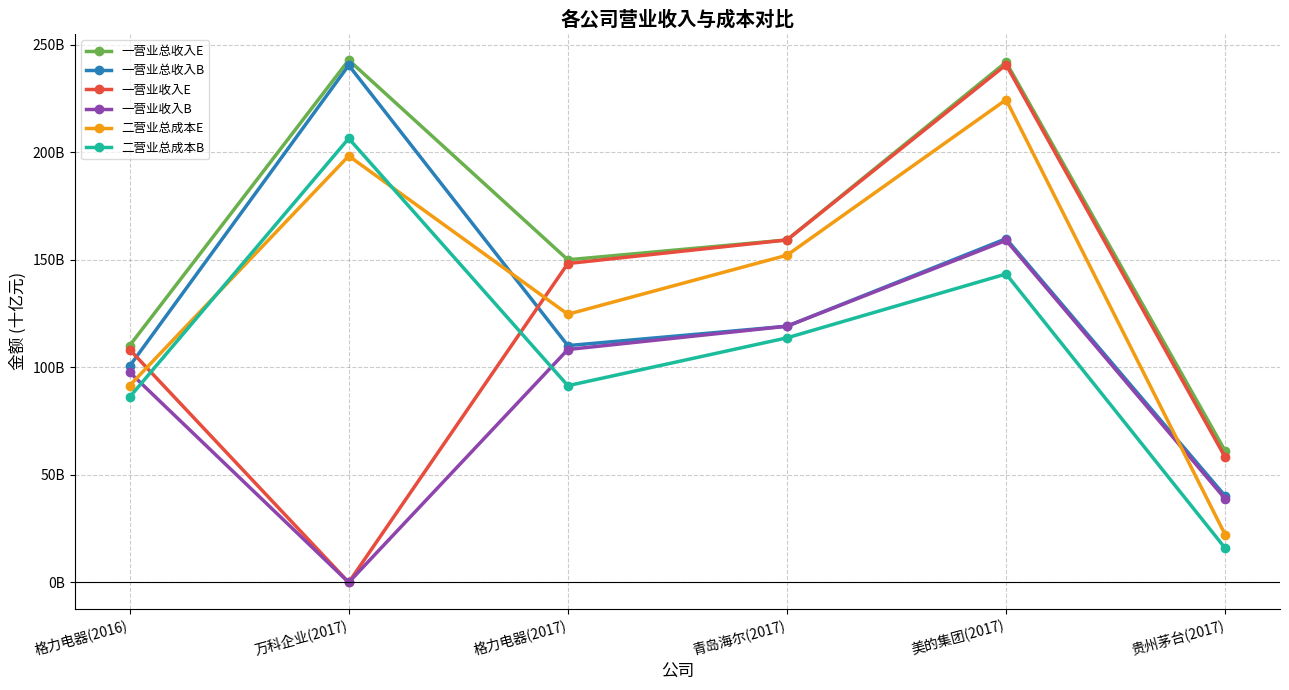

How many interior local valleys does the 二营业总成本B series have?

1